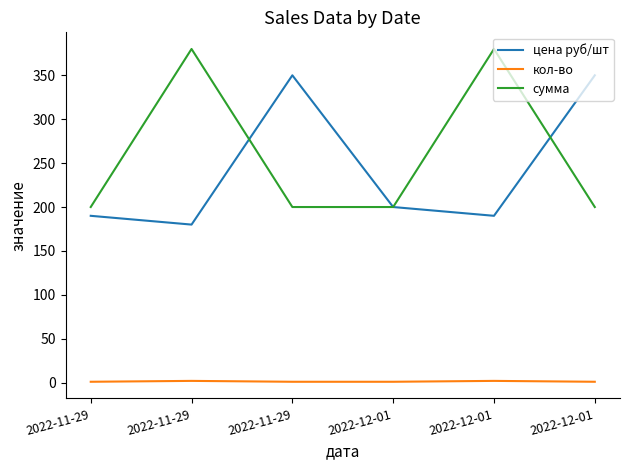

How many lines are shown in the chart?

3